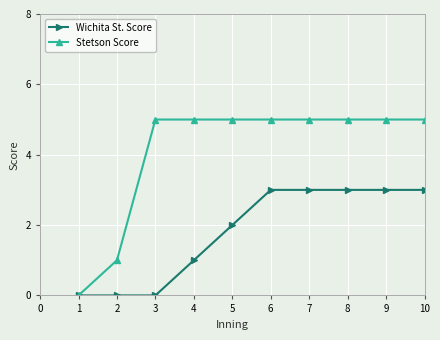

Count the number of categories in the chart.

10